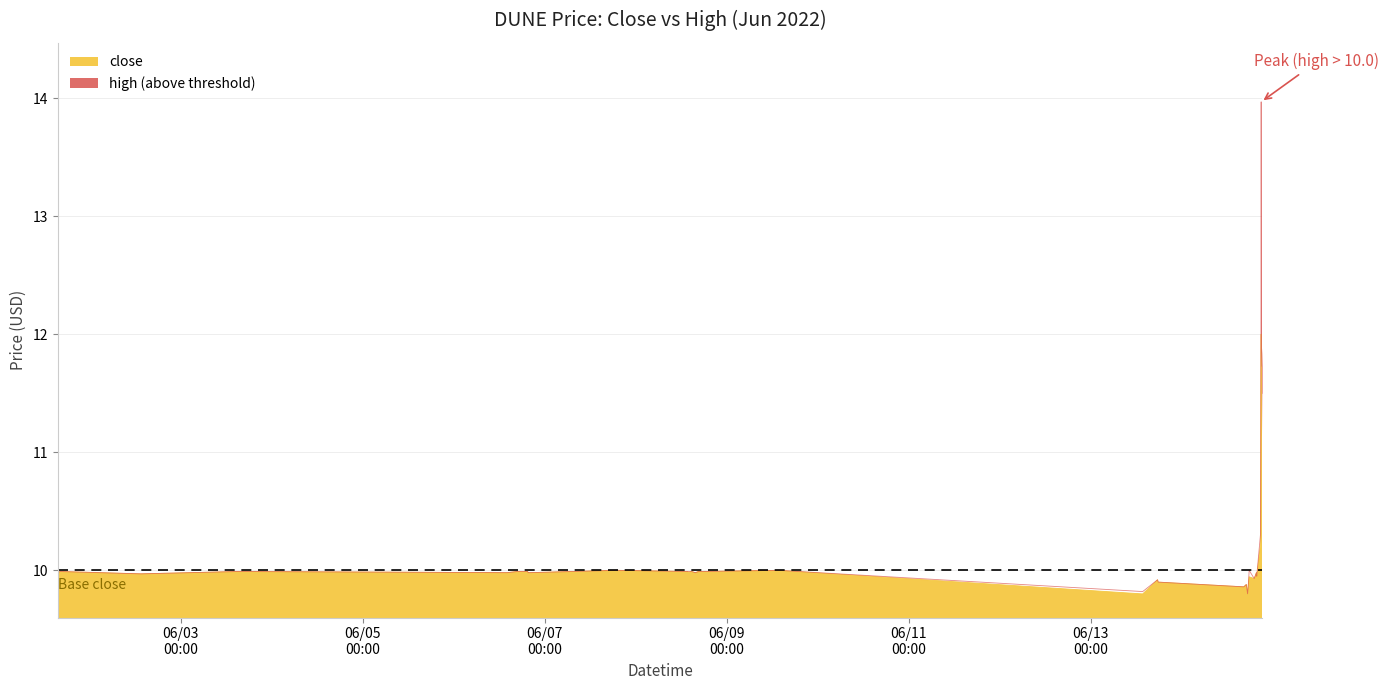

Is the value of high at 2022-06-14 17:25:00 greater than the value of close at 2022-06-14 16:25:00?

No